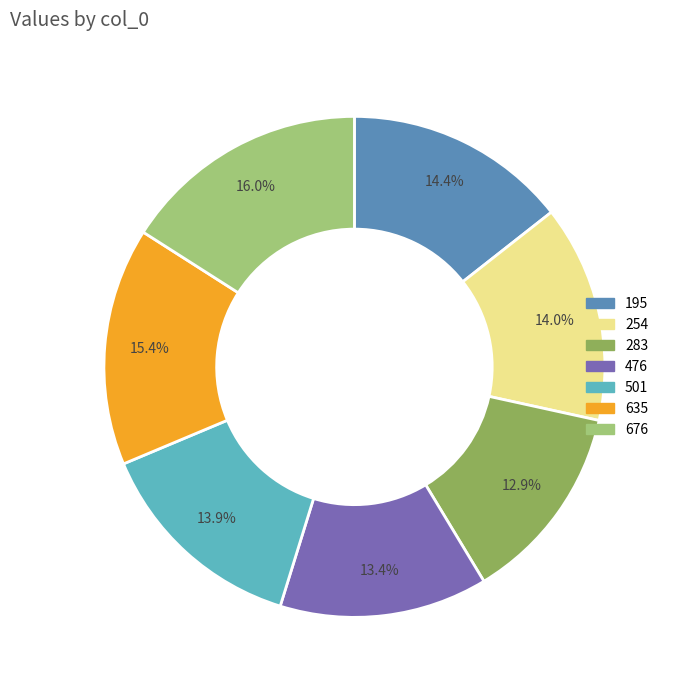

Which category has the biggest portion of the pie?

676